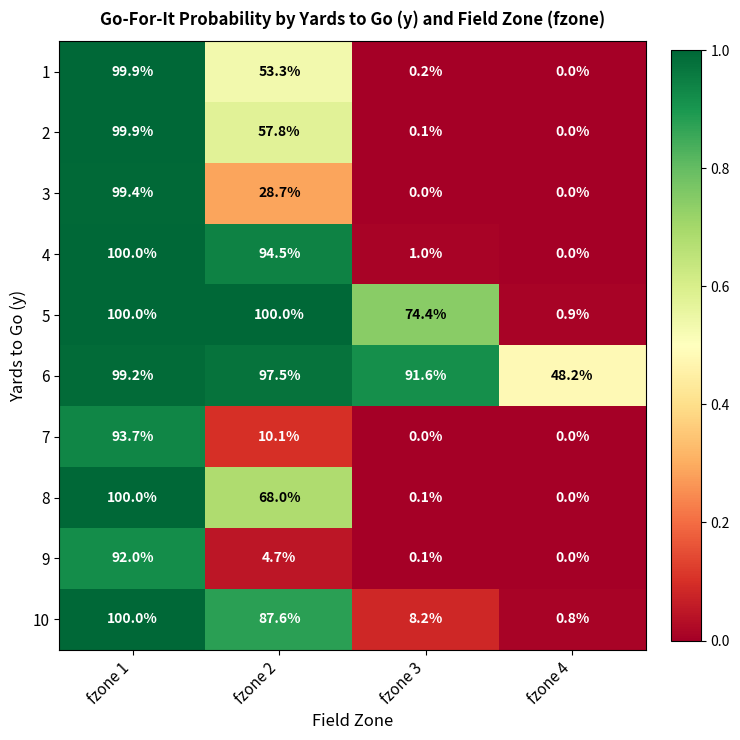

Between fzone 2 and fzone 4, which series saw the biggest shift?

5